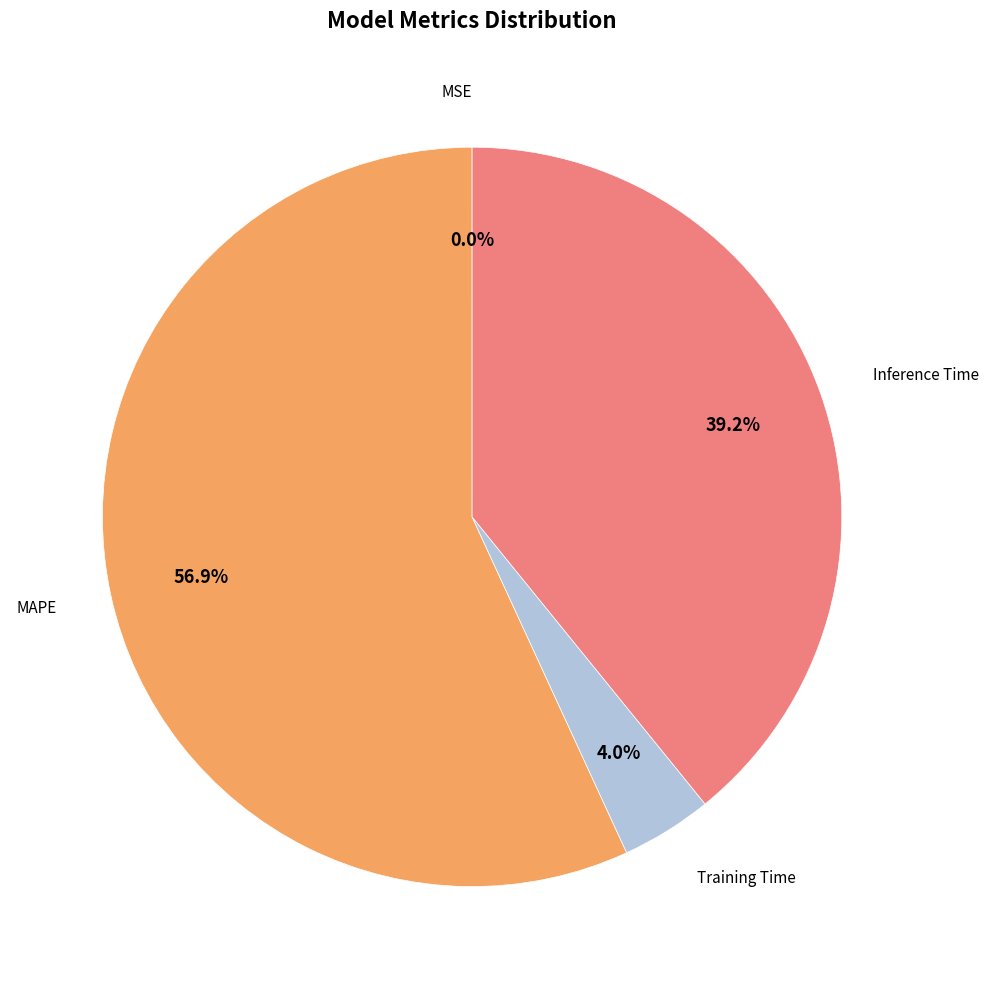

Is there any slice that represents more than half of the pie?

Yes